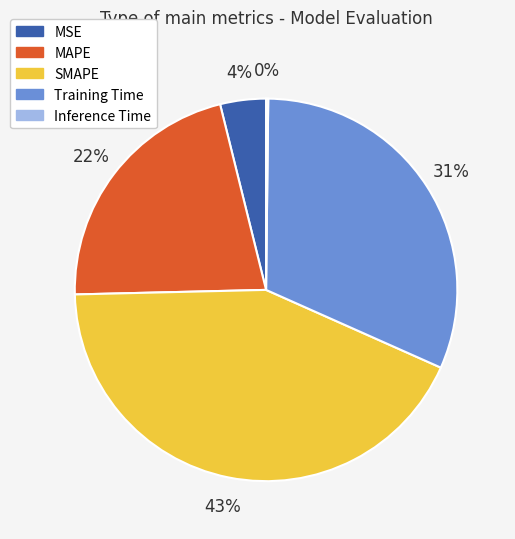

True or false: SMAPE accounts for 43% of the total.

True